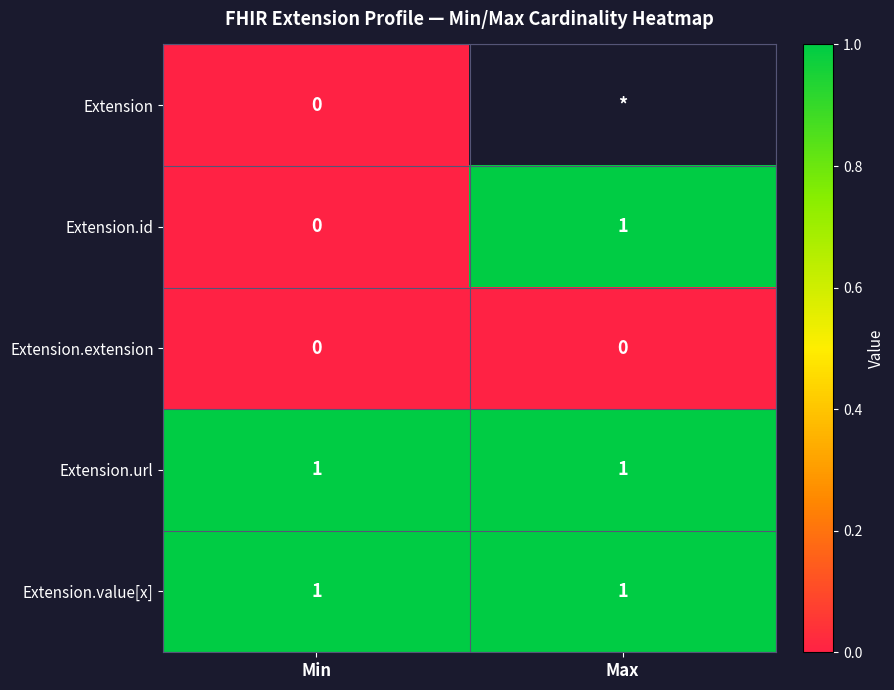

Is it true that Extension.url equals 2 at Min?

False